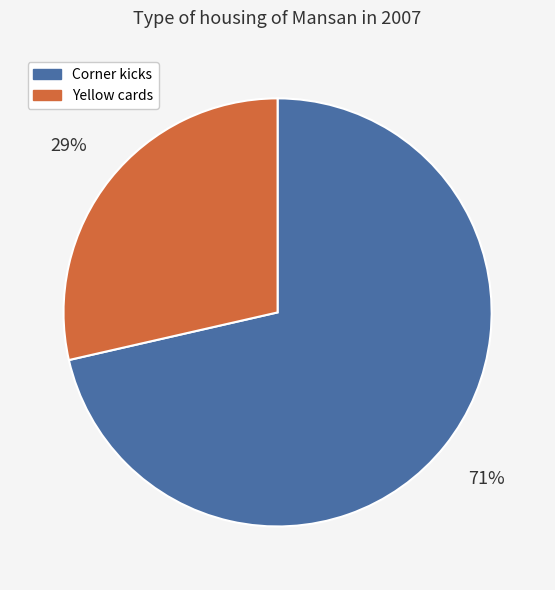

Which slice is the smallest?

Yellow cards